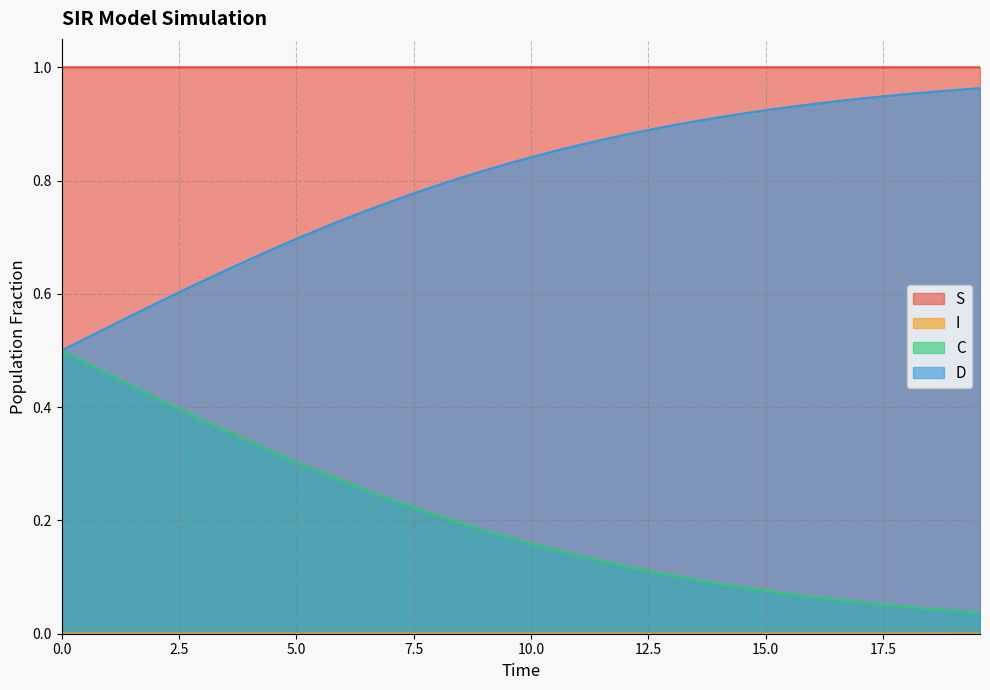

What is the sum of all S values?

40.0